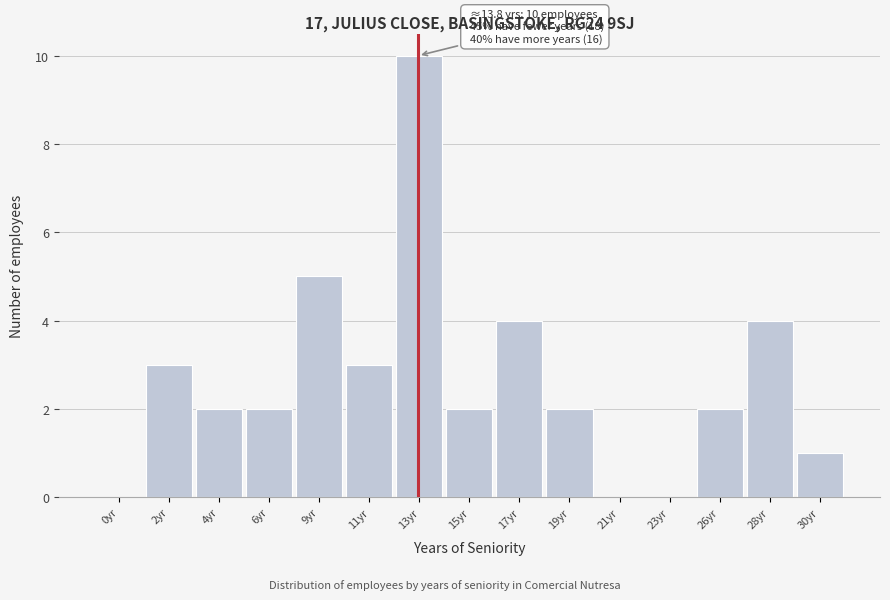

Reading left to right, extract all data points from this chart.

0yr=0	2yr=3	4yr=2	6yr=2	9yr=5	11yr=3	13yr=10	15yr=2	17yr=4	19yr=2	21yr=0	23yr=0	26yr=2	28yr=4	30yr=1